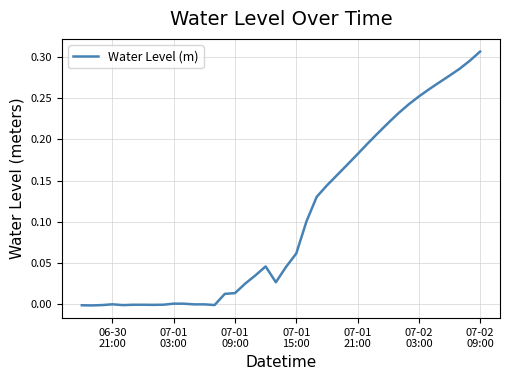

Does the chart display data point markers on the line(s)?

No